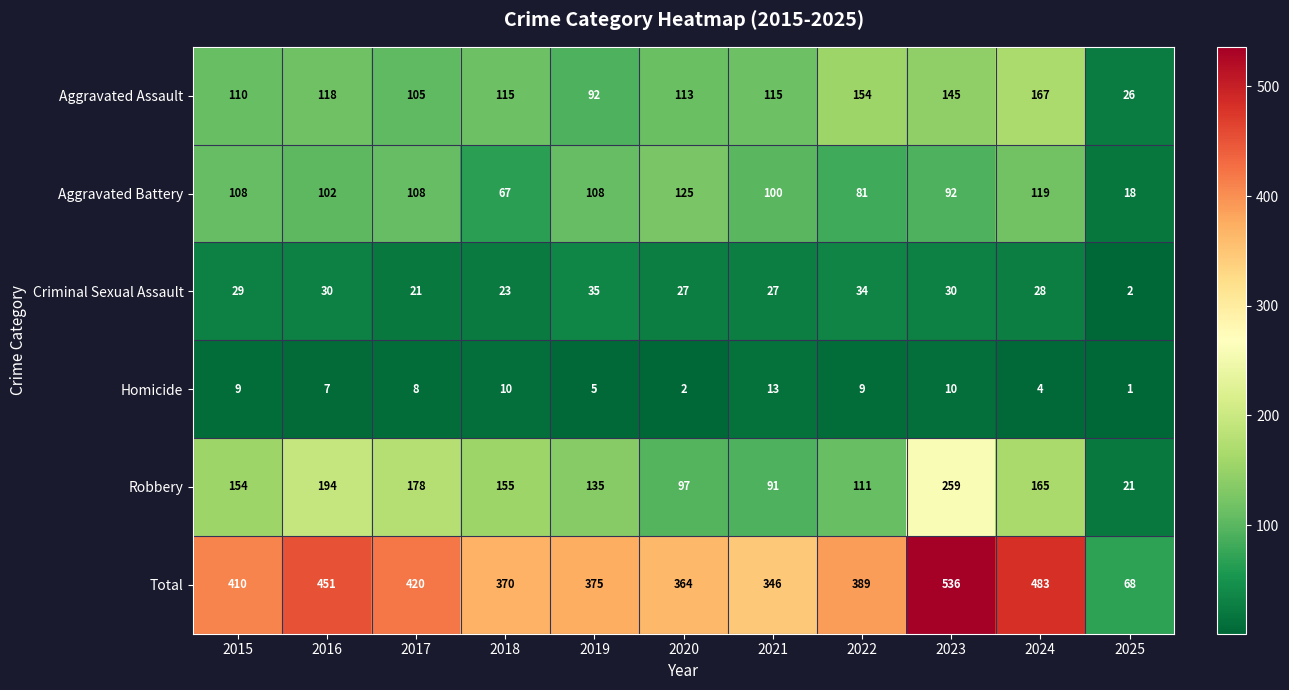

Is it true that Total equals 101 at 2020?

False